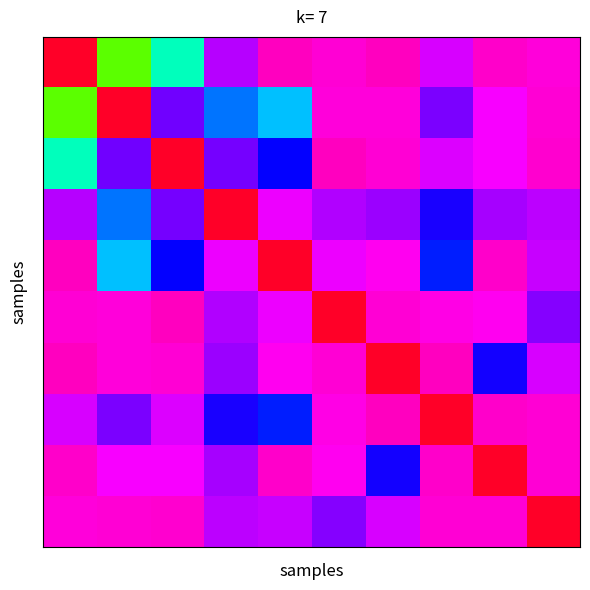

At which category is the sum across all series the highest?

1